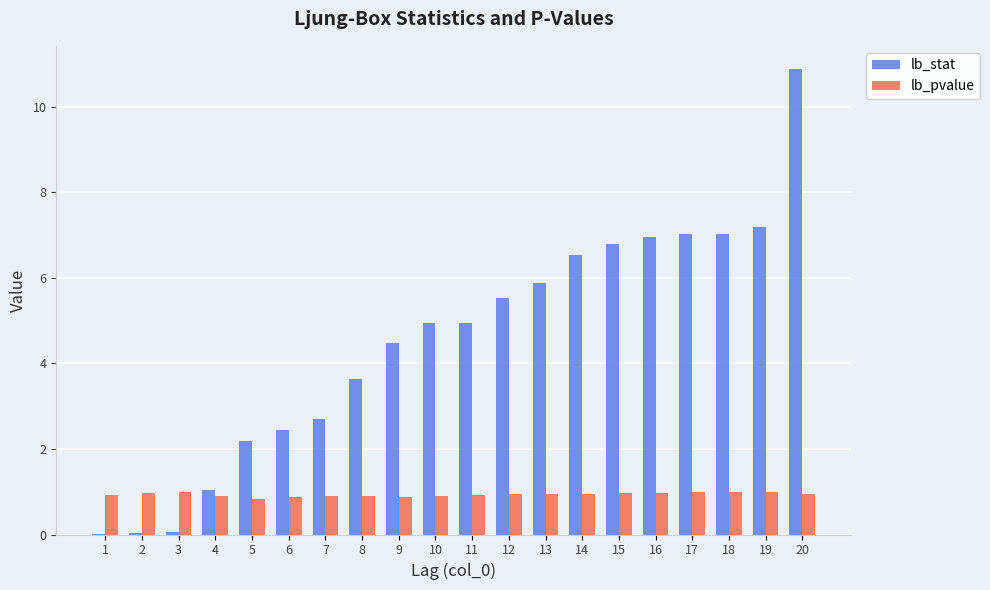

How many groups of bars are there?

20